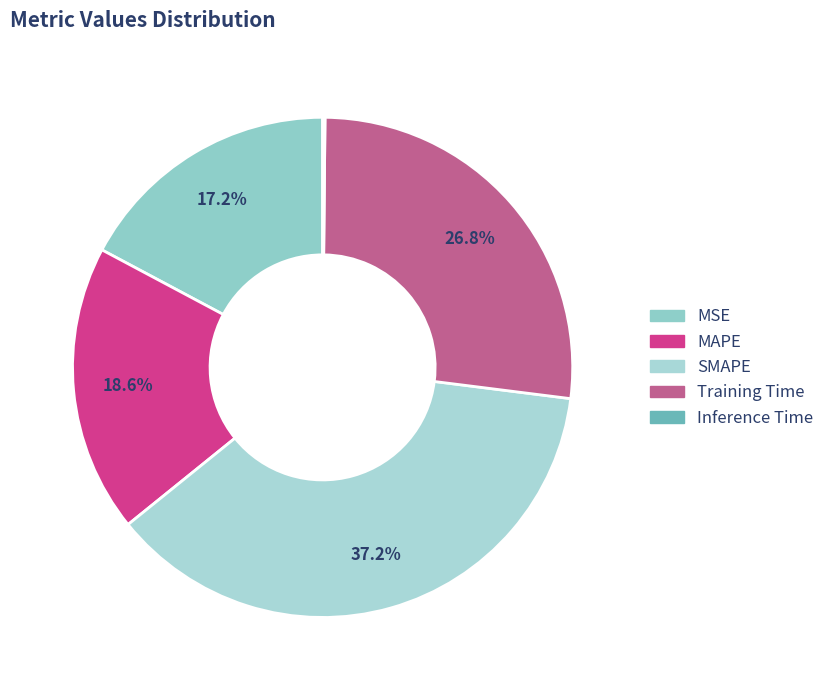

What is the smallest slice in the pie chart?

Inference Time